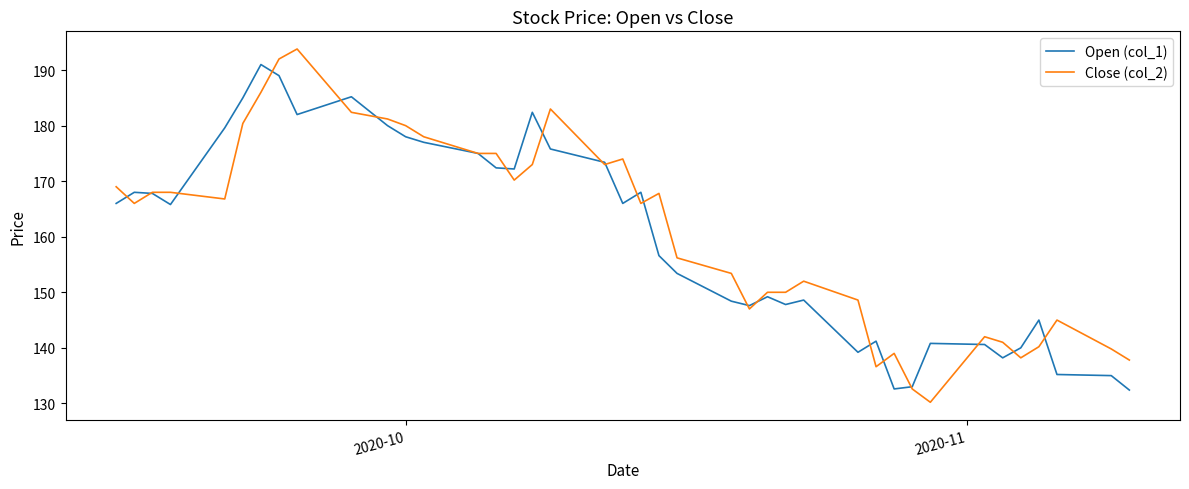

What is the smallest value displayed?

130.2